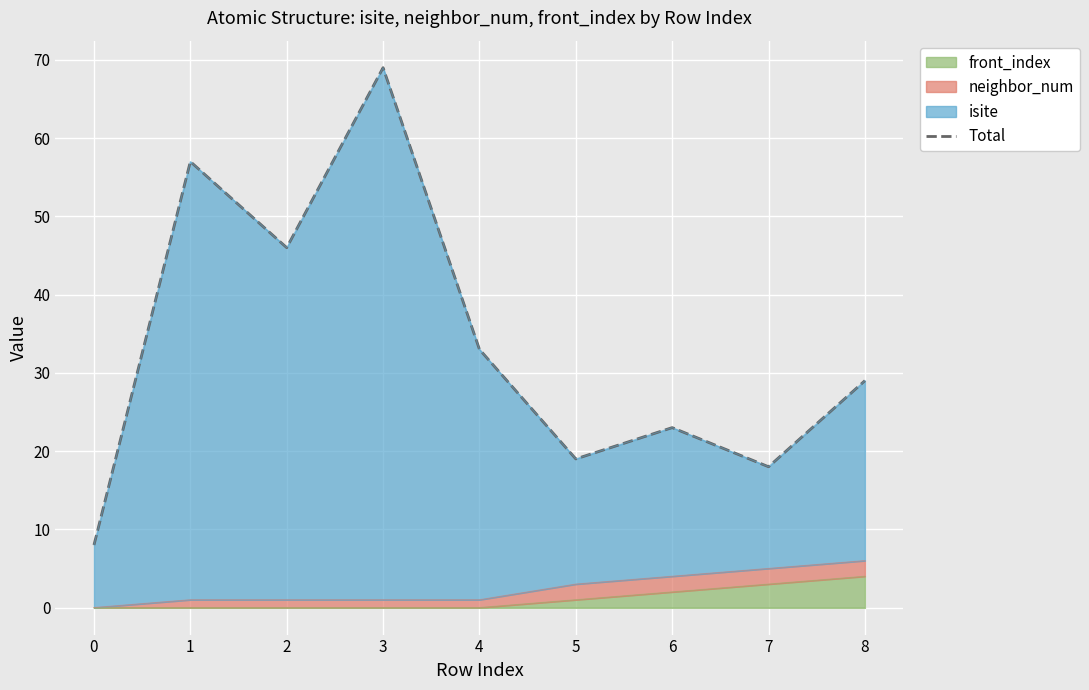

Where is the first local minimum?

2